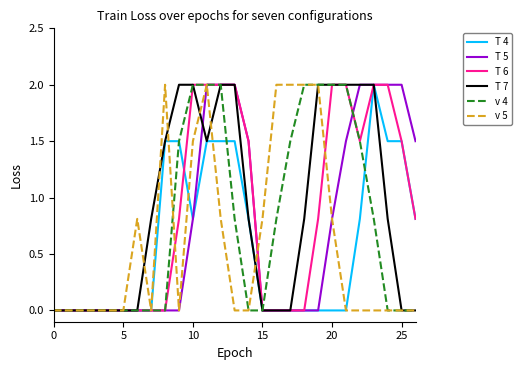

True or false: T 4 has a value of 0.8 at 10.

True